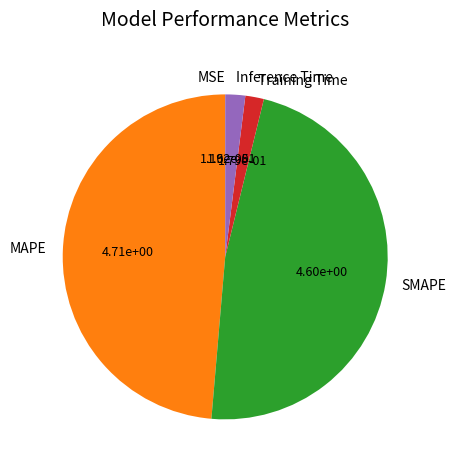

Is it true that Training Time is 2% of the pie?

True